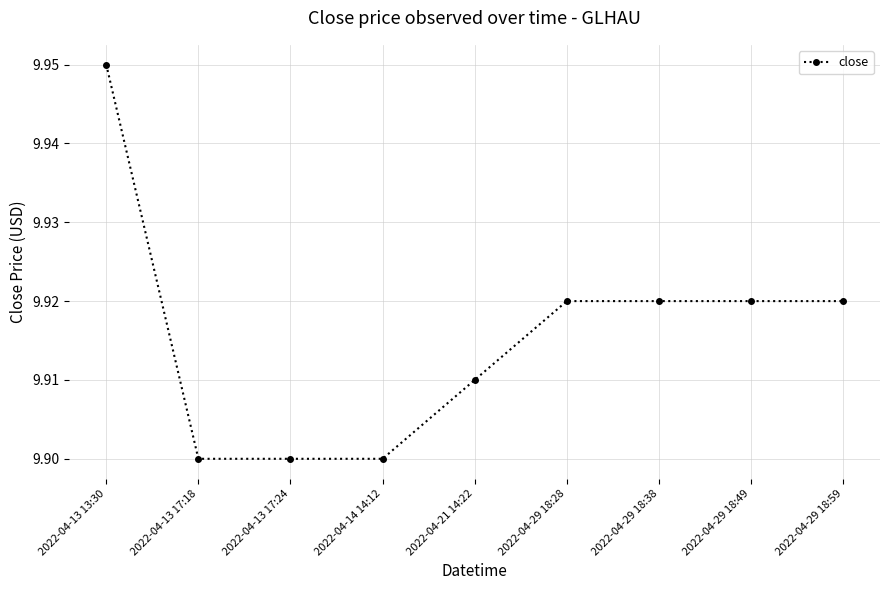

What is the sum of the values at 2022-04-21 14:22 and 2022-04-13 13:30?

19.9